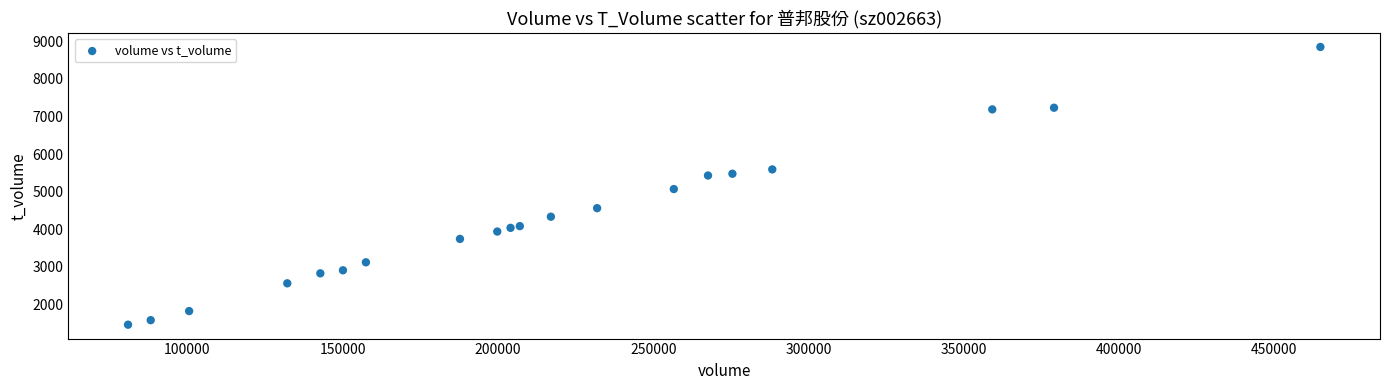

What Y value in the scatter plot is closest to 5155?

5069